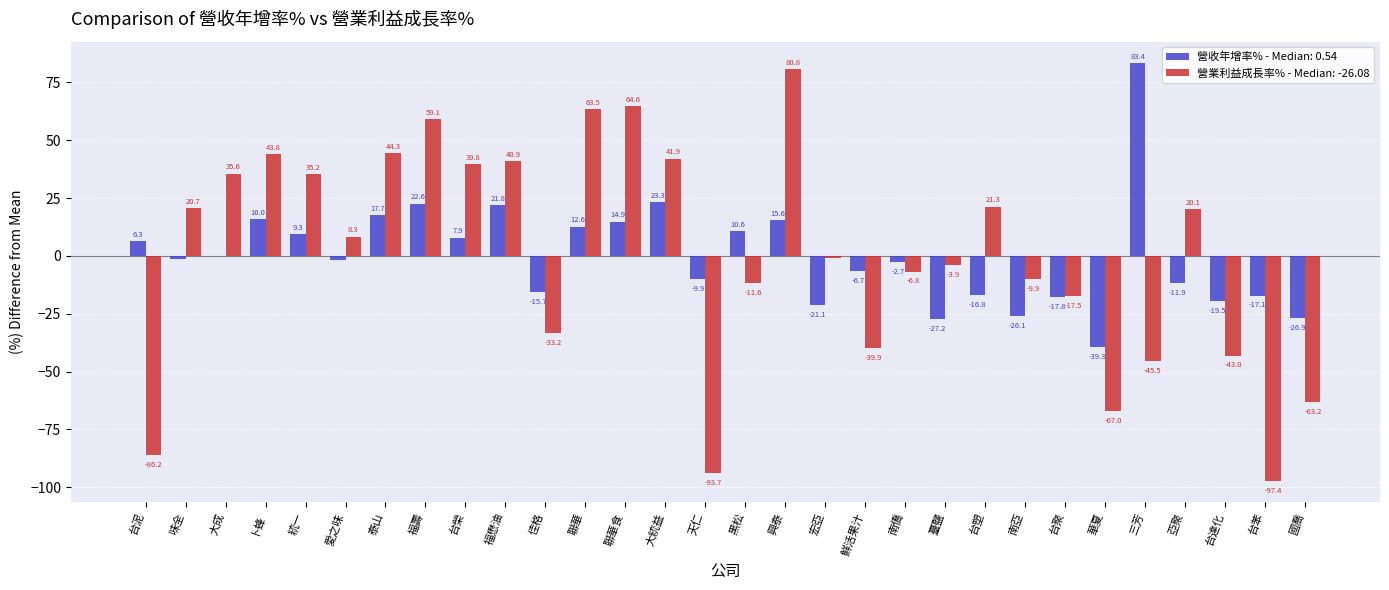

The value of 營收年增率% - Median: 0.54 at 佳格 is -15.7. True or false?

True